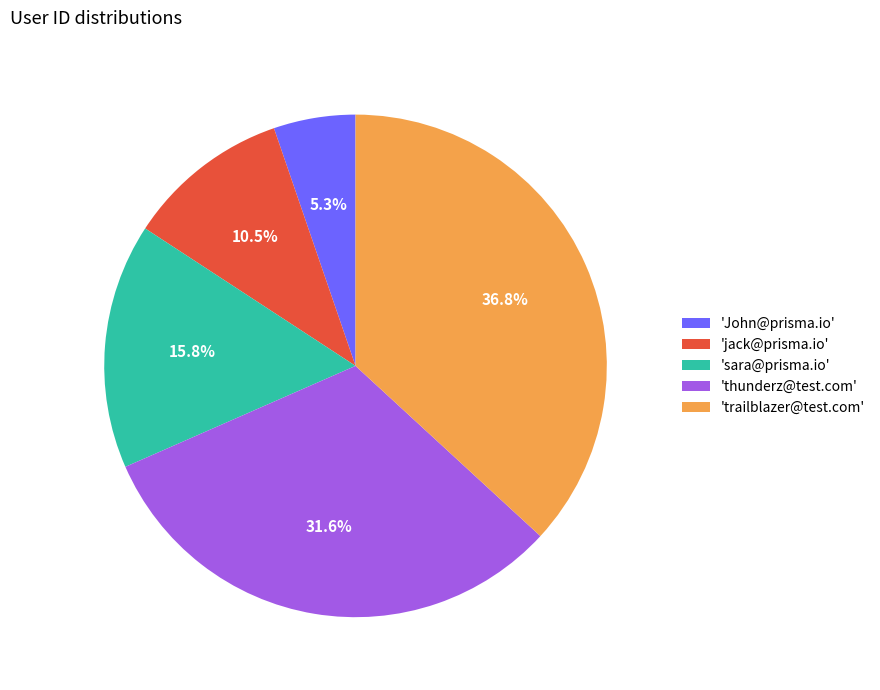

How many segments does this pie chart have?

5